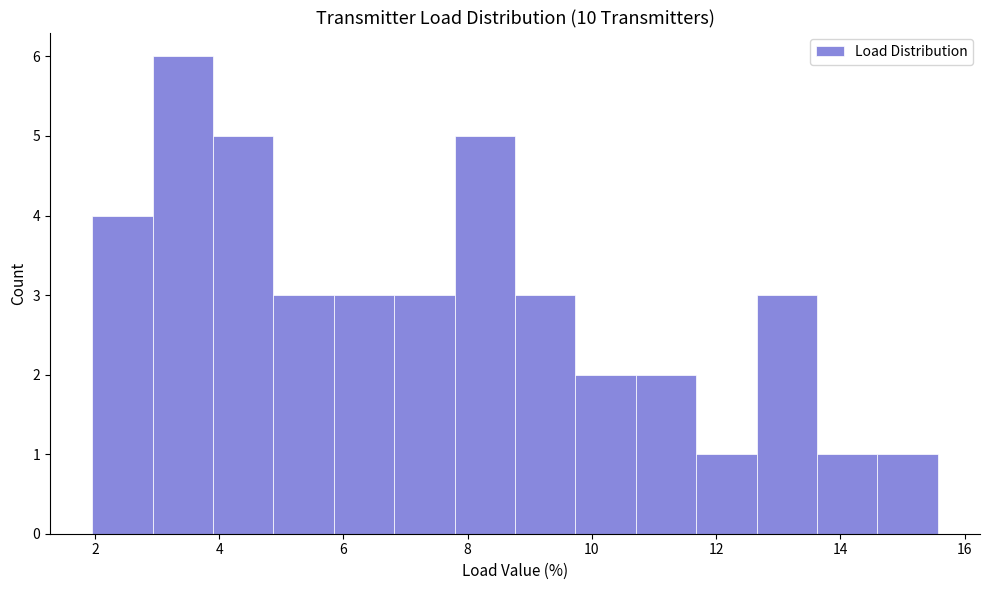

Reading left to right, transcribe this chart: for each bar, give the range it covers on the x-axis and its height. Neither the bar edges nor the heights are printed on the chart, so give them approximately, as read against the axes.

2.0 to 3.0: 4
3.0 to 4.0: 6
4.0 to 4.8: 5
4.8 to 5.8: 3
5.8 to 6.8: 3
6.8 to 7.8: 3
7.8 to 8.8: 5
8.8 to 9.8: 3
9.8 to 10.8: 2
10.8 to 11.6: 2
11.6 to 12.6: 1
12.6 to 13.6: 3
13.6 to 14.6: 1
14.6 to 15.6: 1